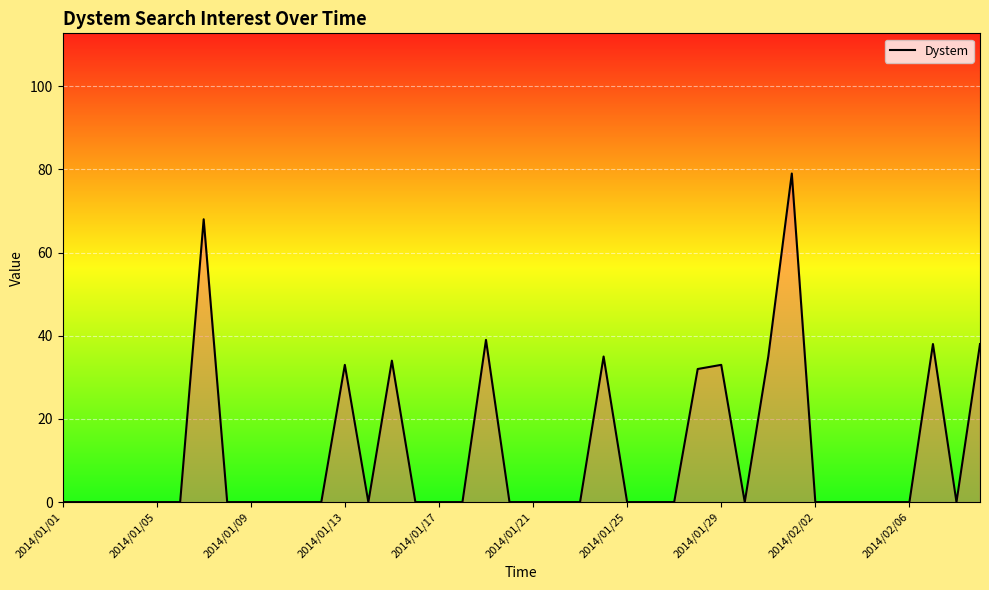

What is the maximum value shown in the chart?

79